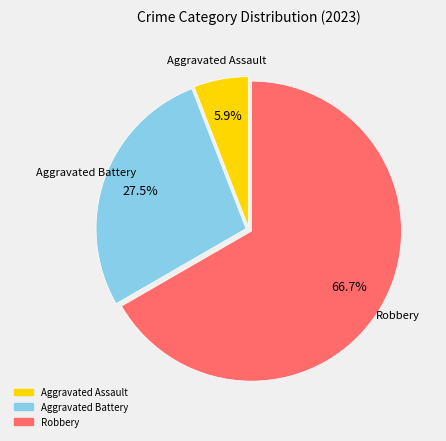

Is there a majority slice in this chart?

Yes